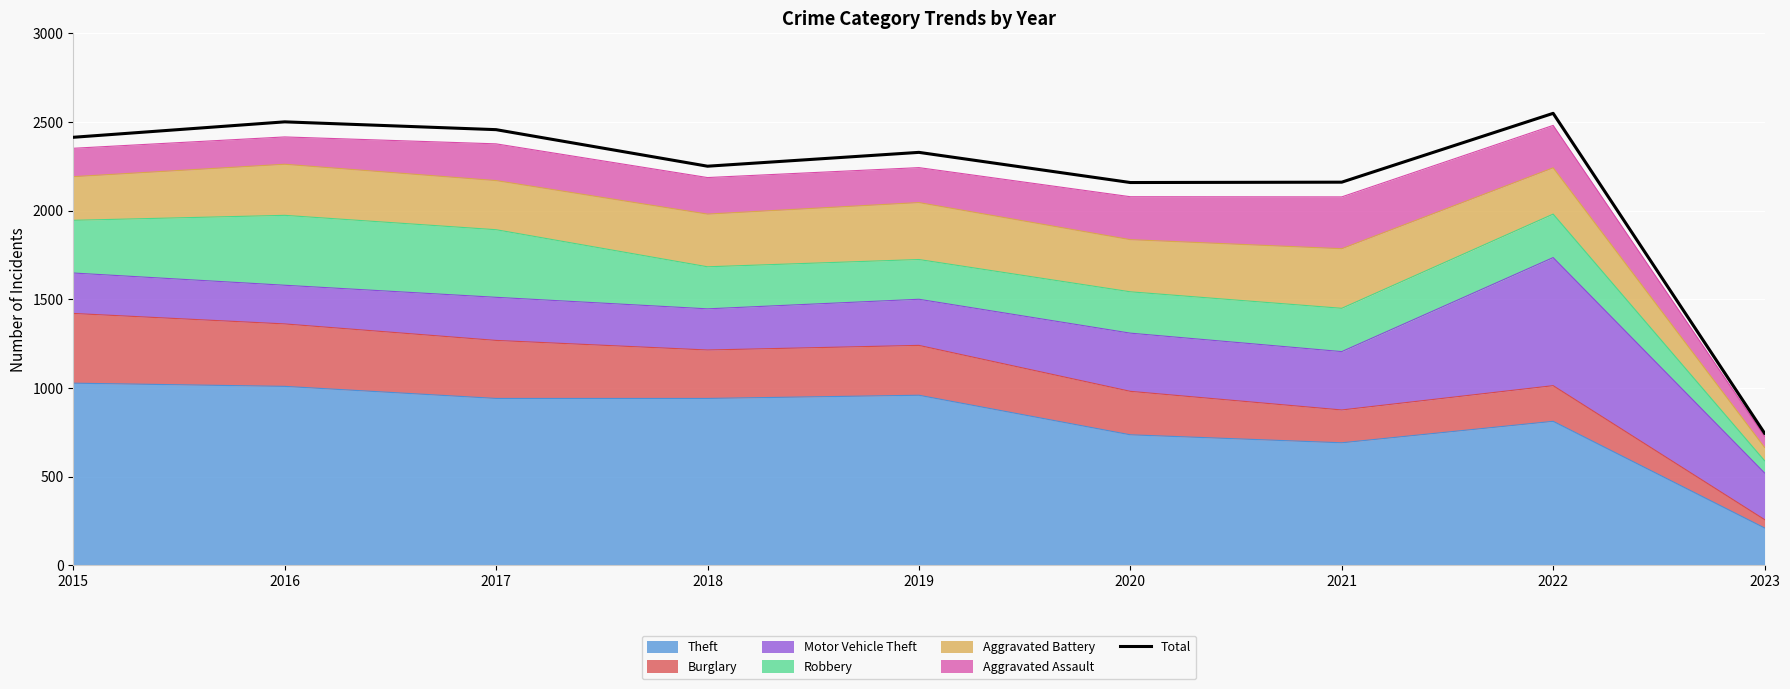

What is the difference between the maximum and minimum values?

1803